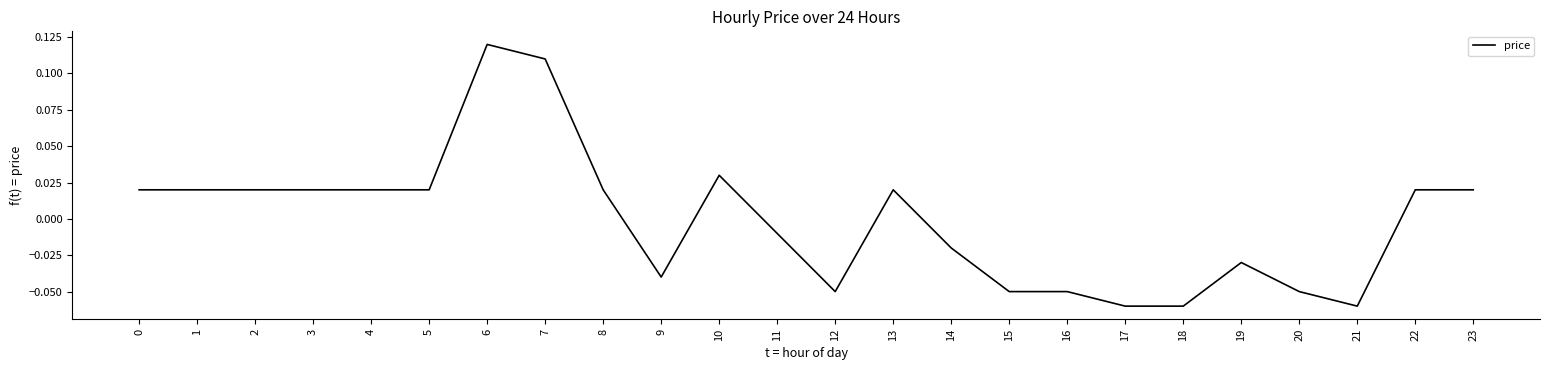

Where is the data nearest to the value 0?

11